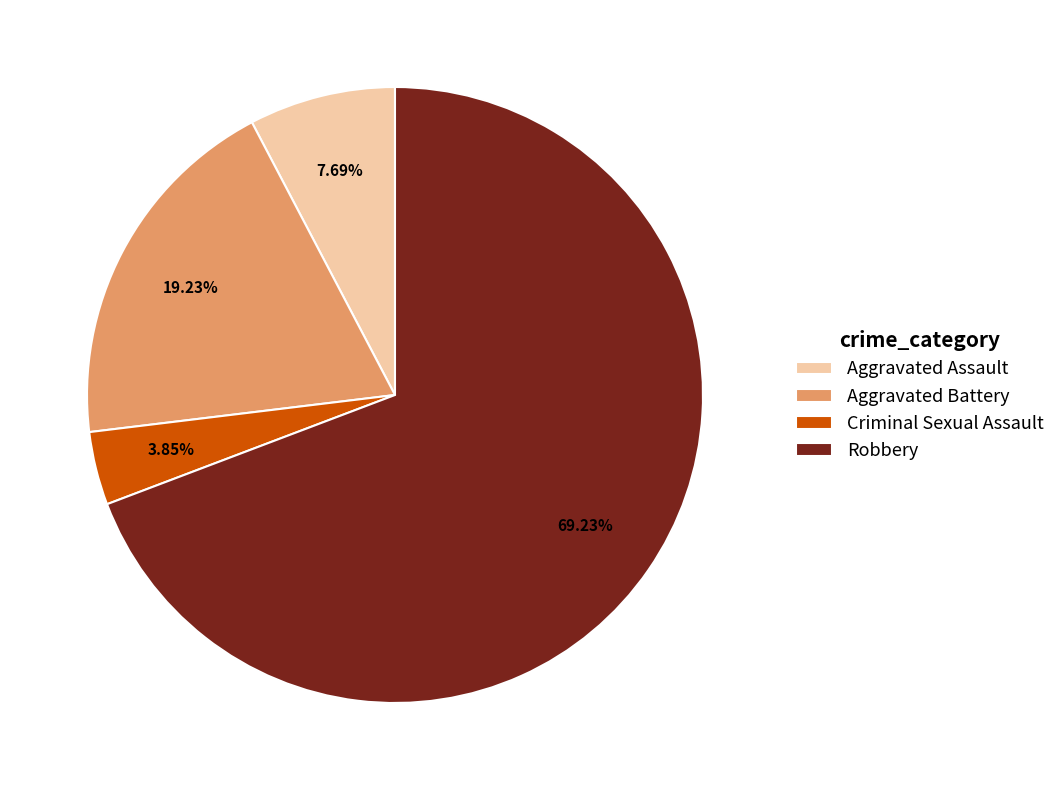

Is it true that Aggravated Assault is 1% of the pie?

False